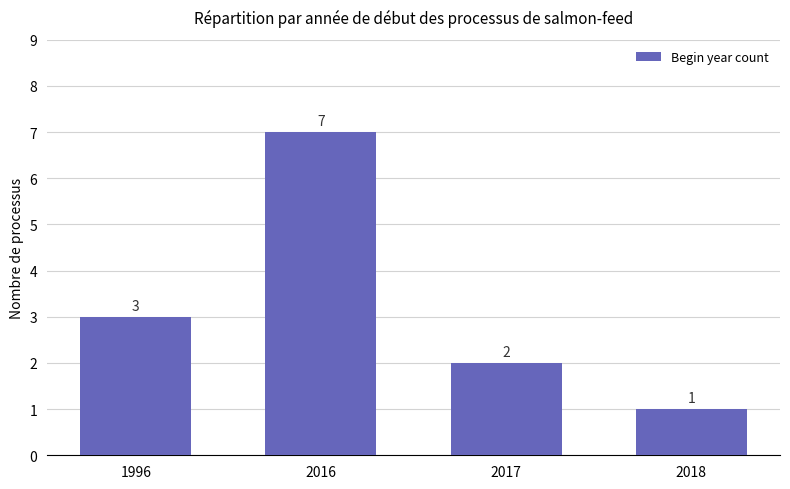

What is the sum of all values?

13